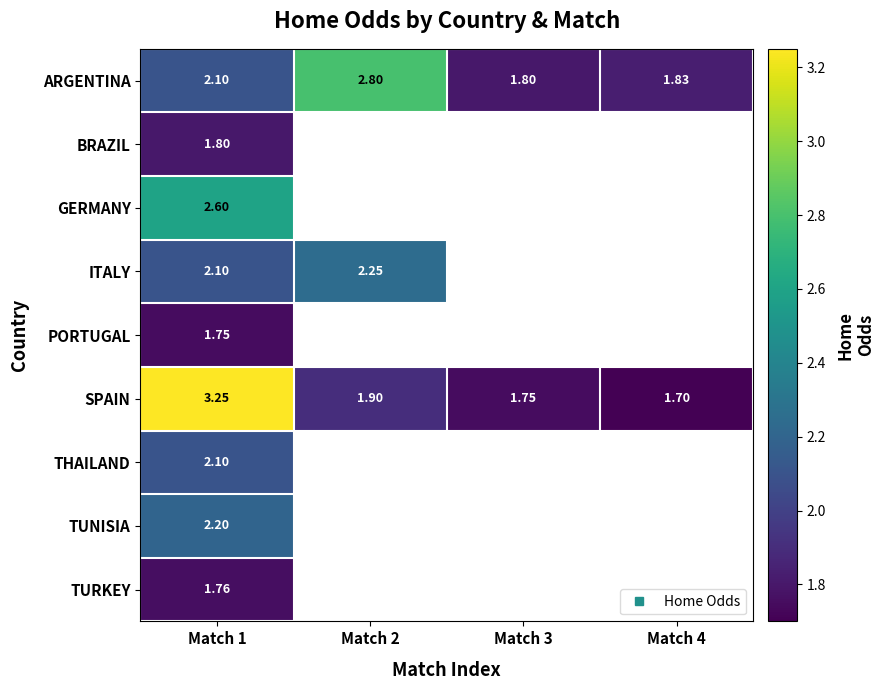

At which category is the sum across all series the highest?

Match 1